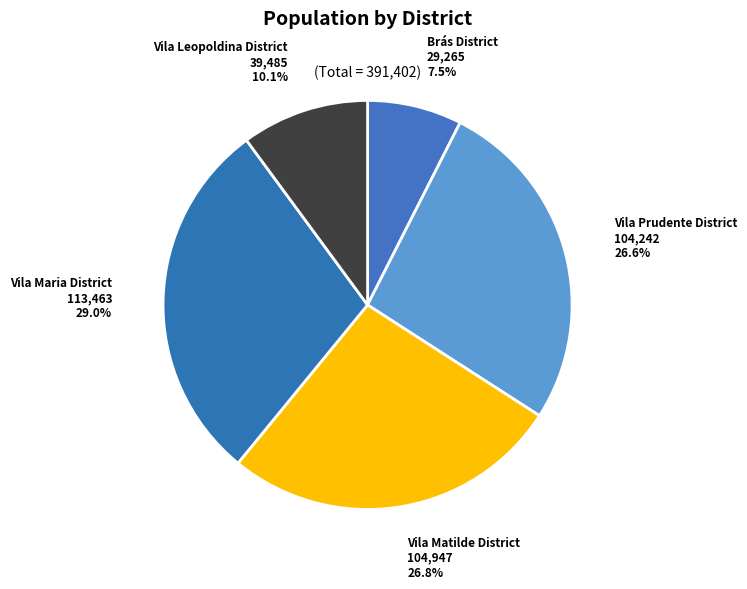

Between Vila Leopoldina District and Vila Maria District, which is larger?

Vila Maria District